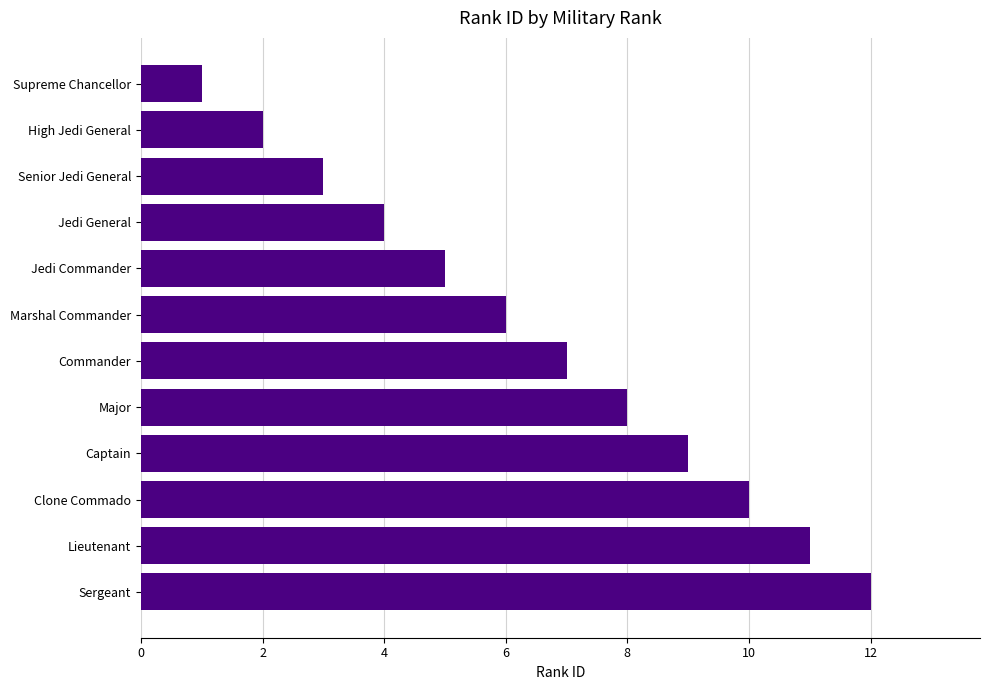

Rank the categories by value from highest to lowest.

Sergeant, Lieutenant, Clone Commado, Captain, Major, Commander, Marshal Commander, Jedi Commander, Jedi General, Senior Jedi General, High Jedi General, Supreme Chancellor